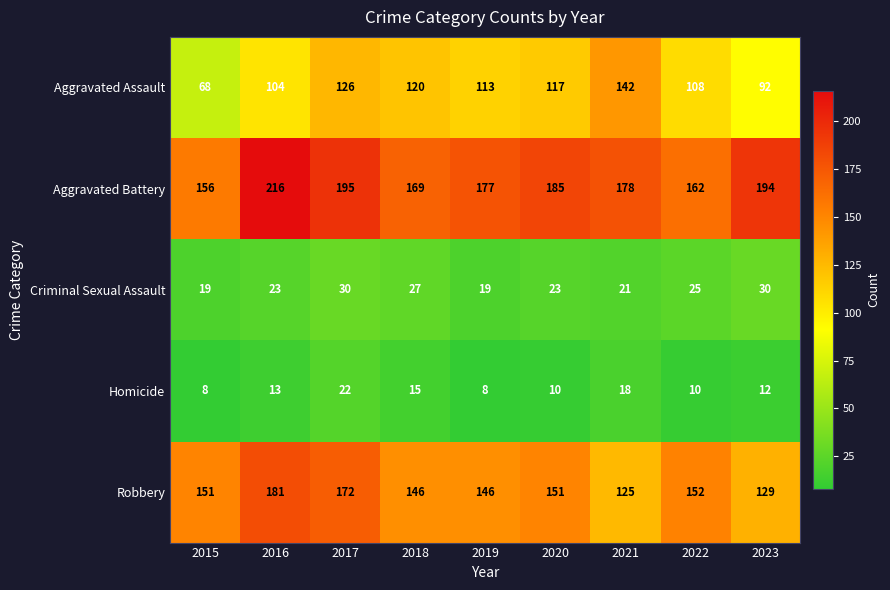

Which category has the lowest value in the Robbery series?

2021